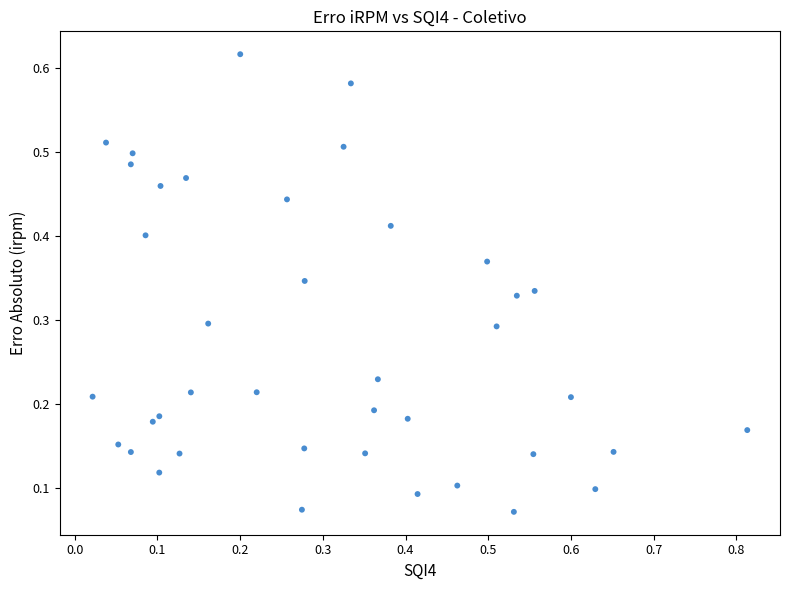

What is the range of X values (max minus min)?

0.8